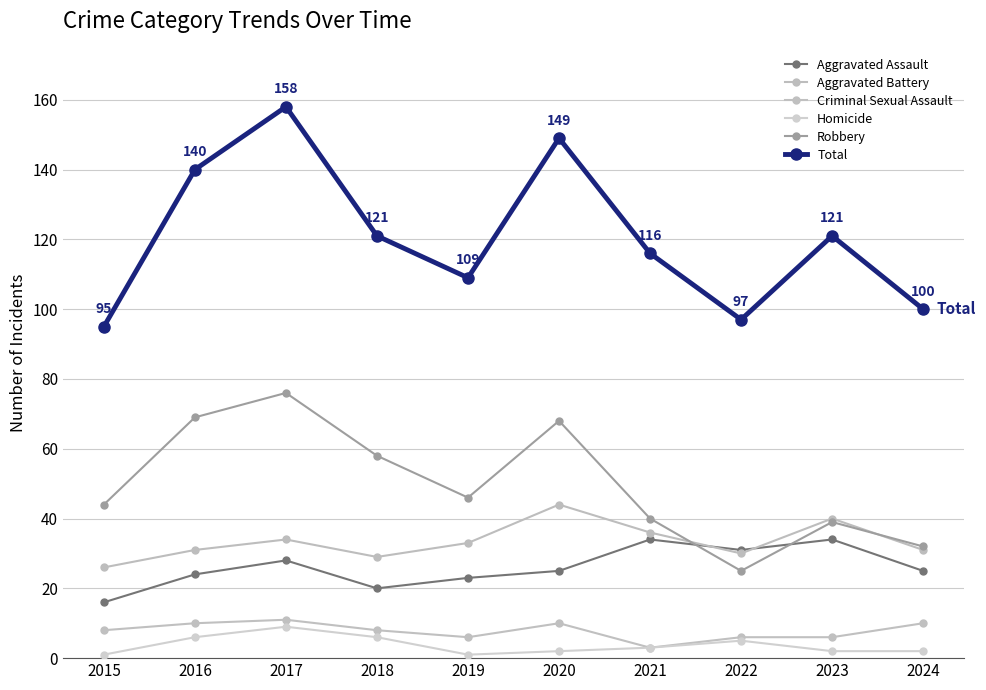

Rank the series by their maximum value, from lowest to highest.

Homicide, Criminal Sexual Assault, Aggravated Assault, Aggravated Battery, Robbery, Total